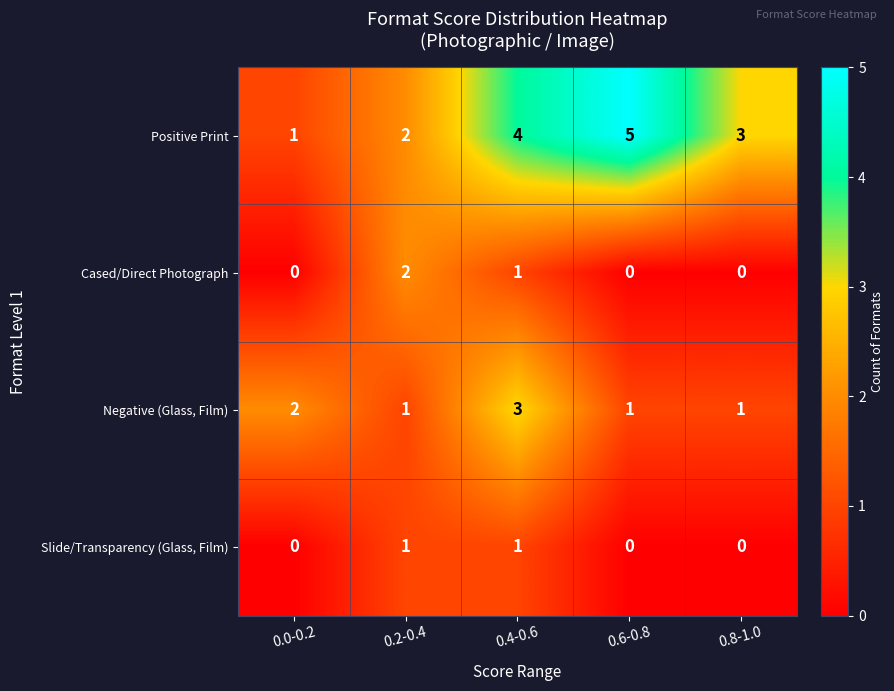

Reading right to left, transcribe all the data shown in this chart.

Positive Print: 3	5	4	2	1
Cased/Direct Photograph: 0	0	1	2	0
Negative (Glass, Film): 1	1	3	1	2
Slide/Transparency (Glass, Film): 0	0	1	1	0